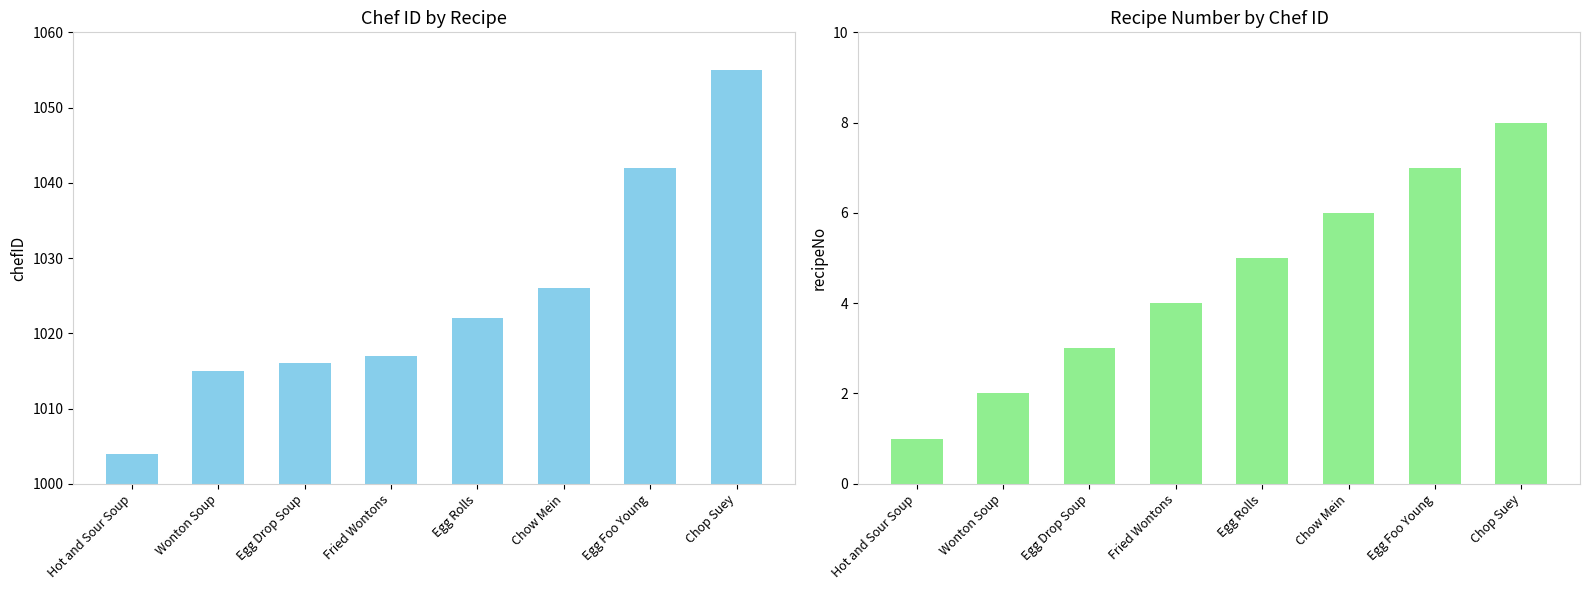

Between Wonton Soup and Chop Suey, which is larger?

Chop Suey